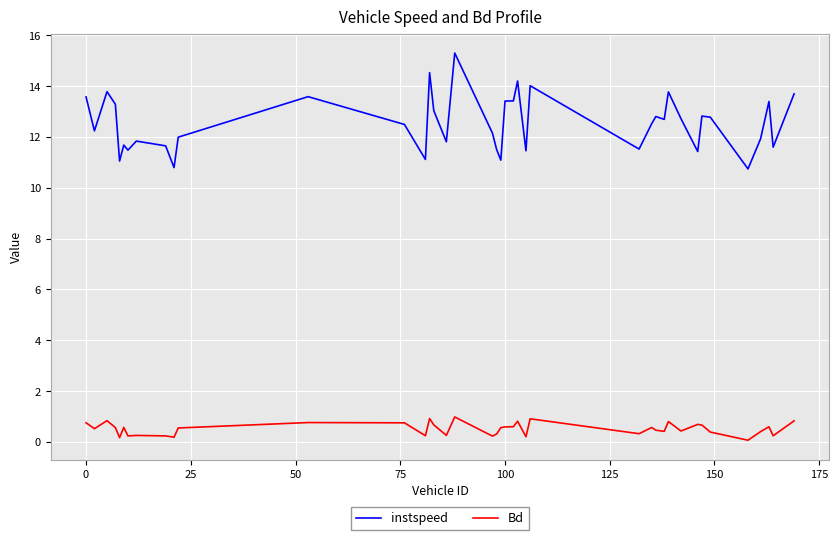

What is the difference between the maximum and minimum values in the Bd series?

0.9